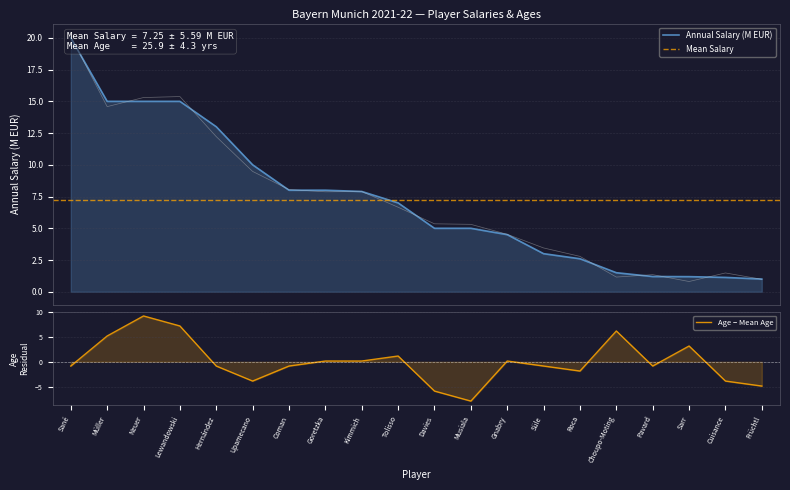

Is it true that Annual Salary (M EUR) equals 13.8 at Kimmich?

False